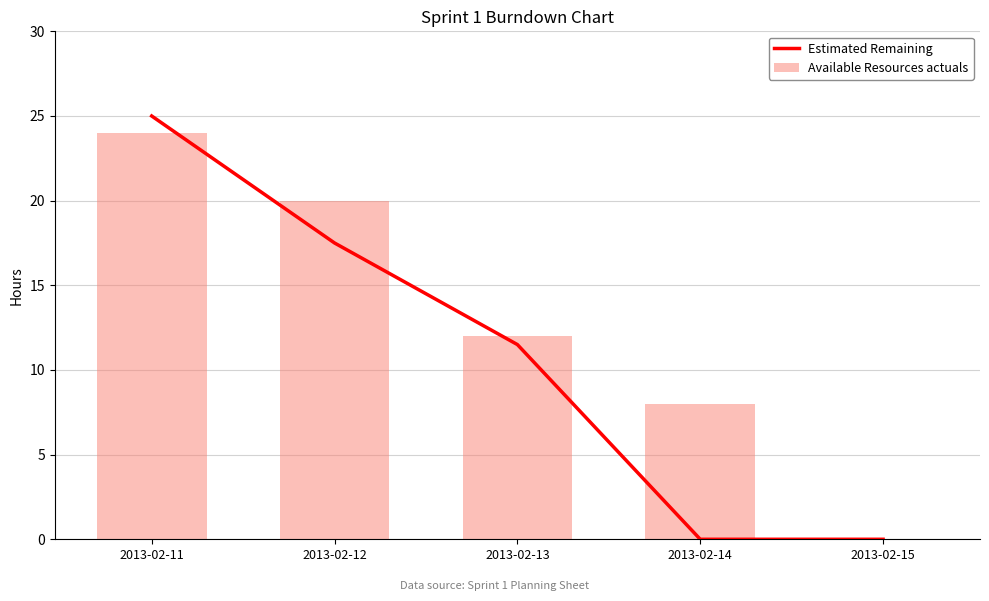

Does the chart contain any negative values?

No